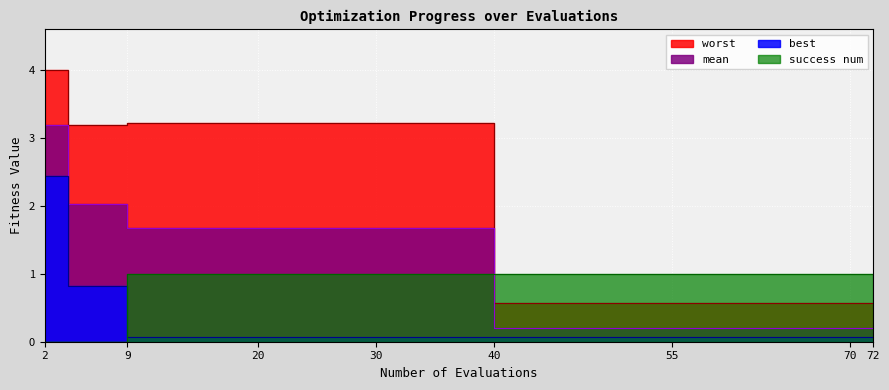

What is the value of the best point at the 39th from the left?

0.1